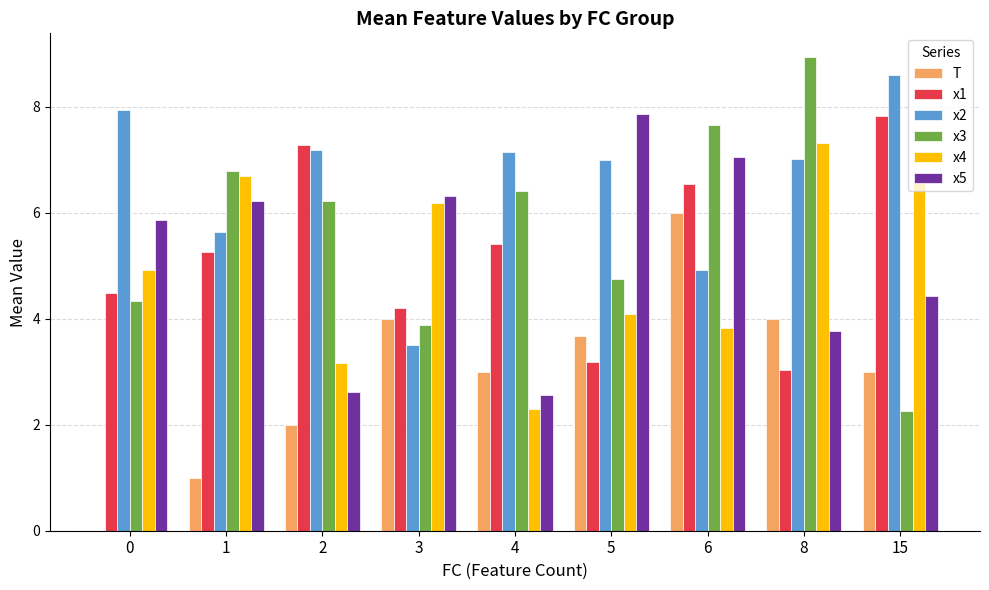

How many groups of bars are there?

9